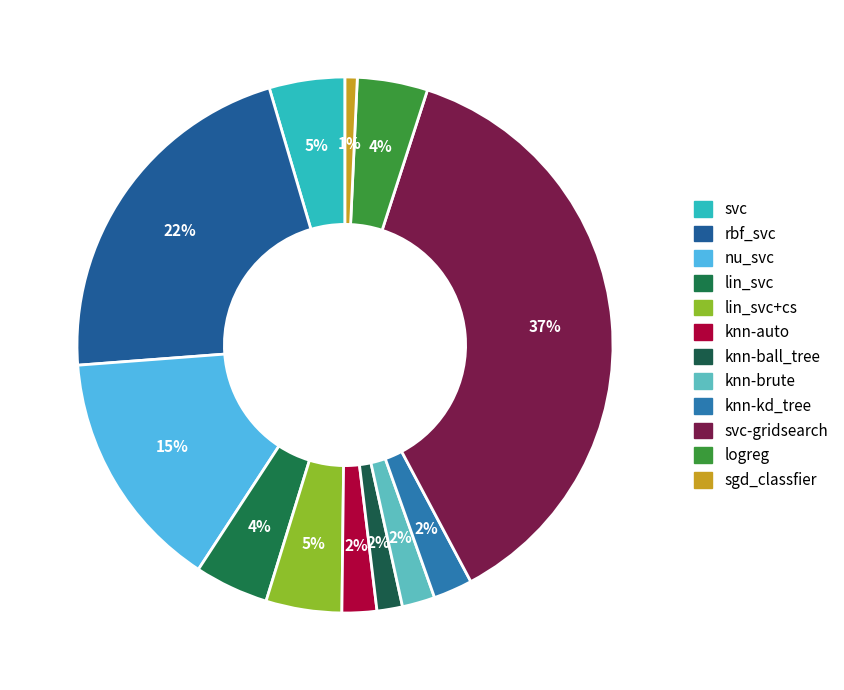

How many segments does this pie chart have?

12